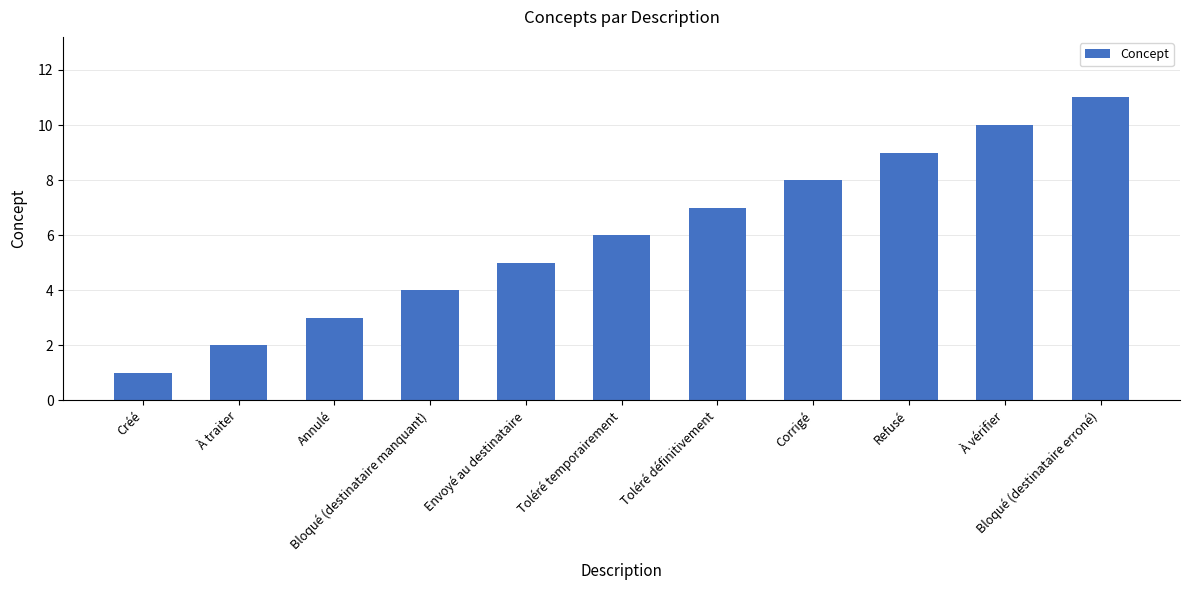

What is the sum of all values?

66